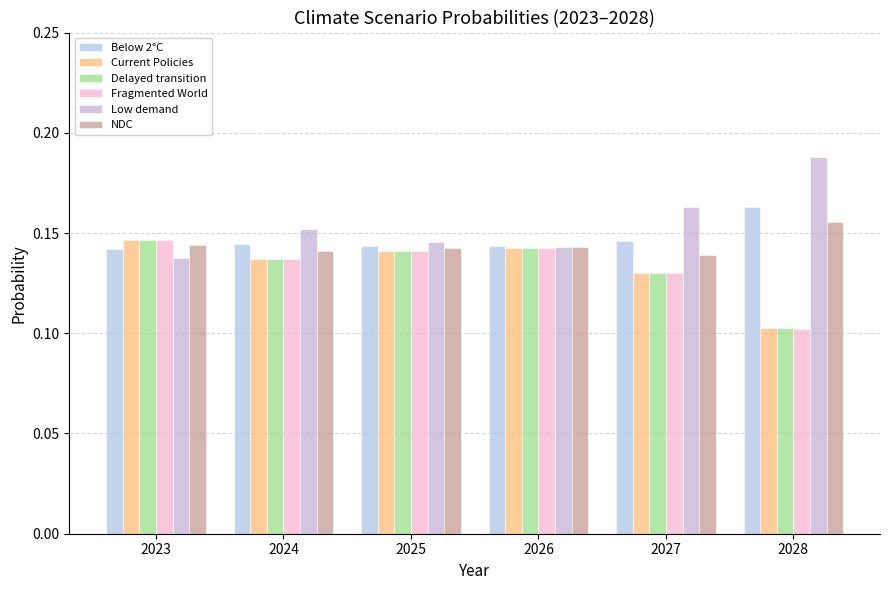

What is the total value across all series at 2026?

0.9